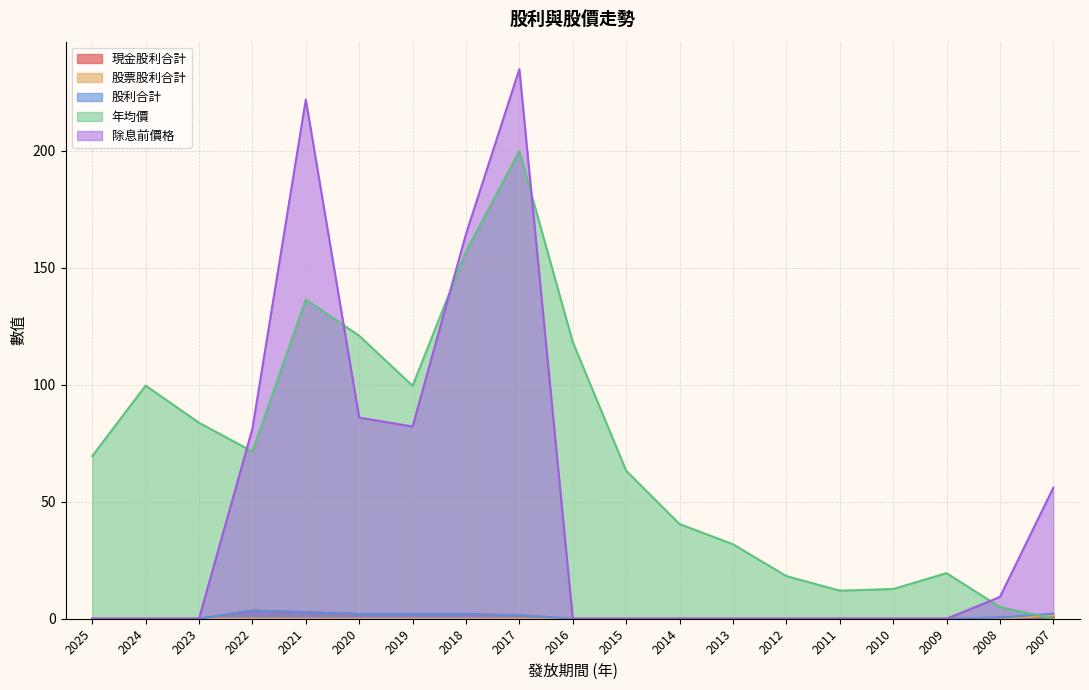

List the labels in order of 股票股利合計 value, smallest first.

2025, 2024, 2023, 2022, 2021, 2020, 2019, 2018, 2017, 2016, 2015, 2014, 2013, 2012, 2011, 2010, 2009, 2008, 2007